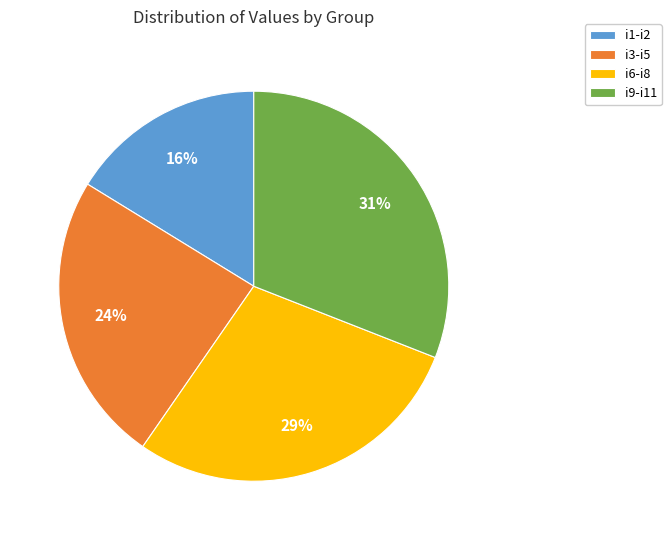

Rank the categories by value from highest to lowest.

i9-i11, i6-i8, i3-i5, i1-i2